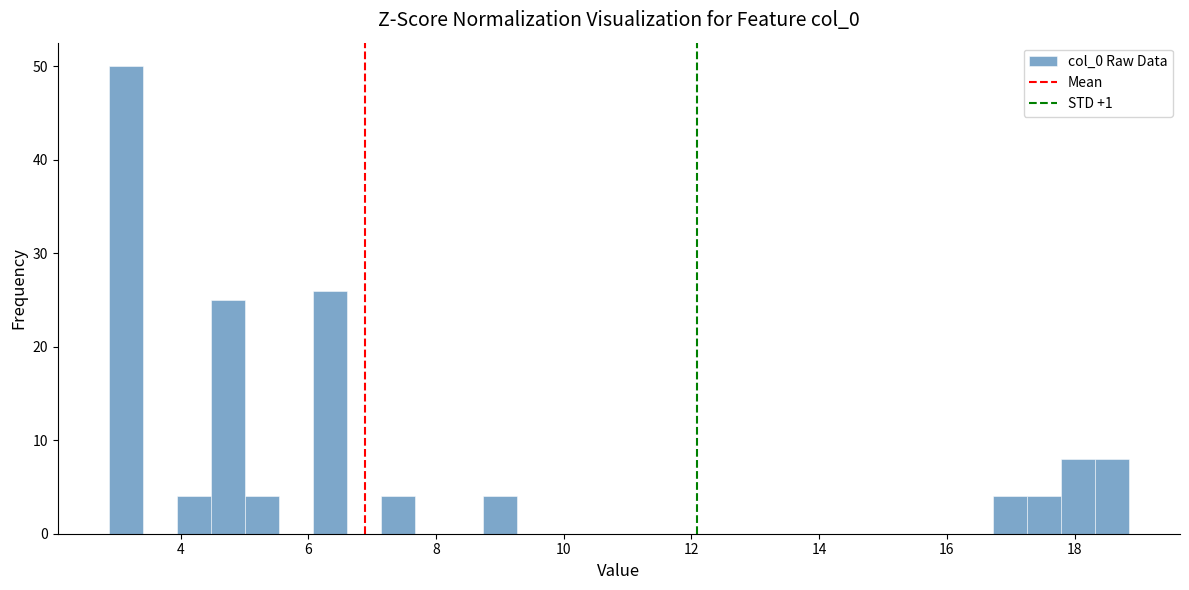

Around what value on the x-axis is the tallest bar? Give the approximate position of its centre, as read against the axis.

3.2